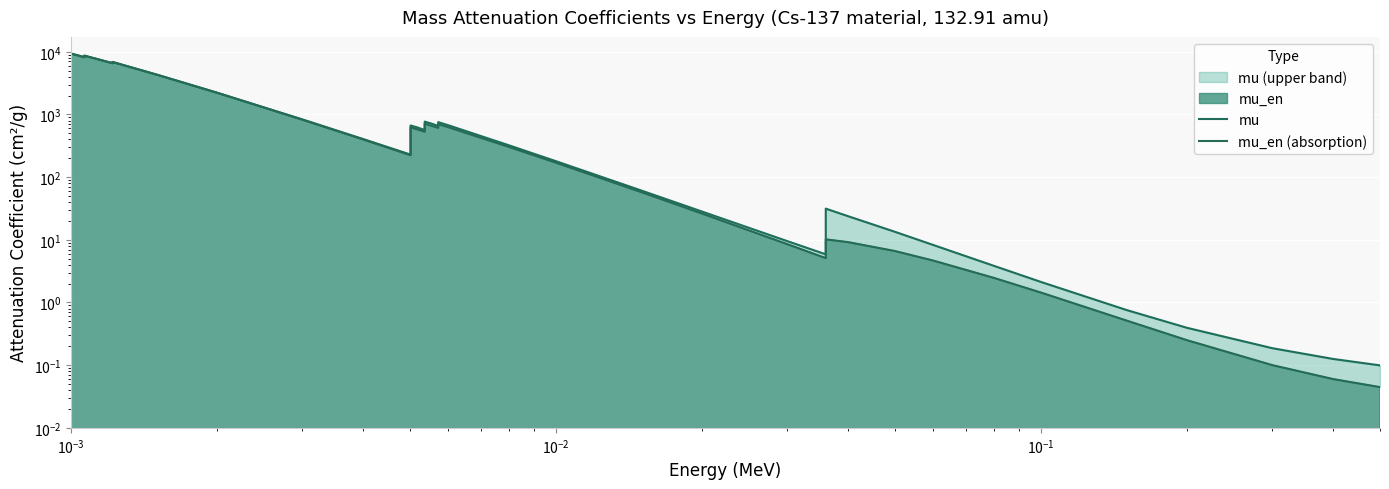

How many lines are shown in the chart?

2